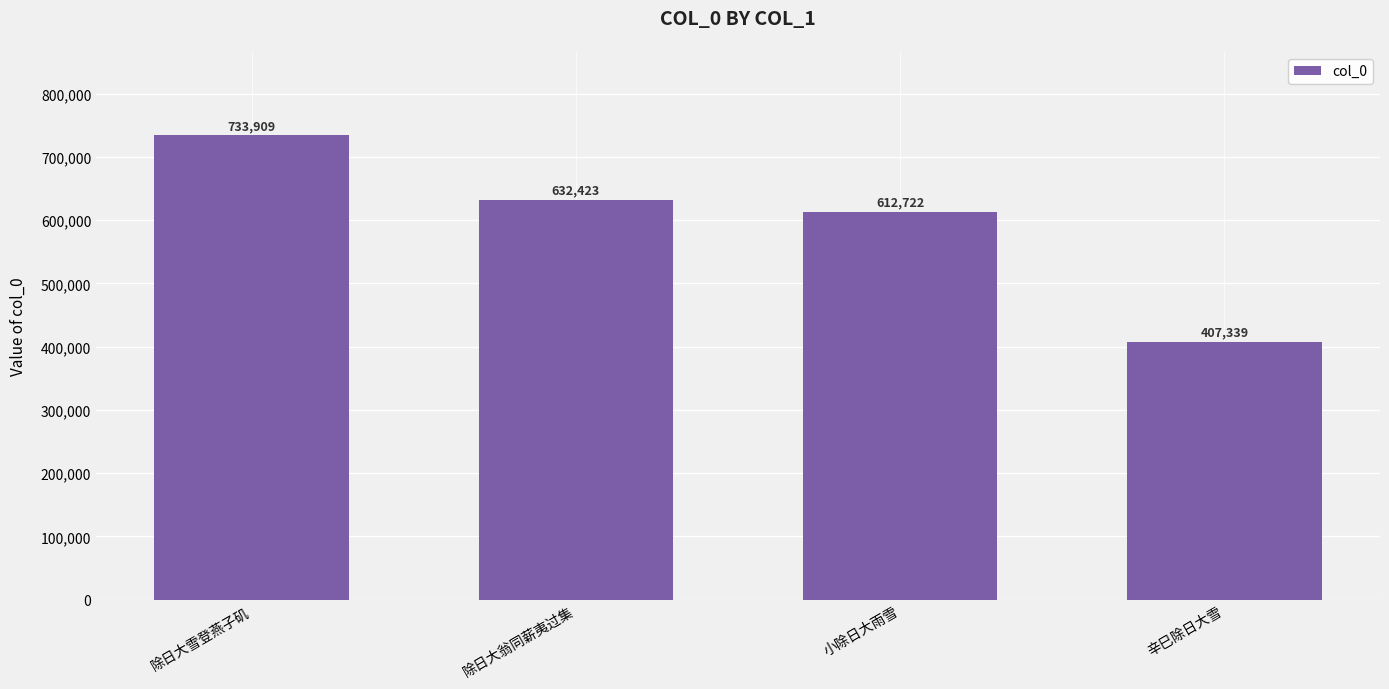

Reading left to right, list all the values displayed in this chart.

除日大雪登燕子矶=733909	除日大翁同薪夷过集=632423	小除日大雨雪=612722	辛巳除日大雪=407339